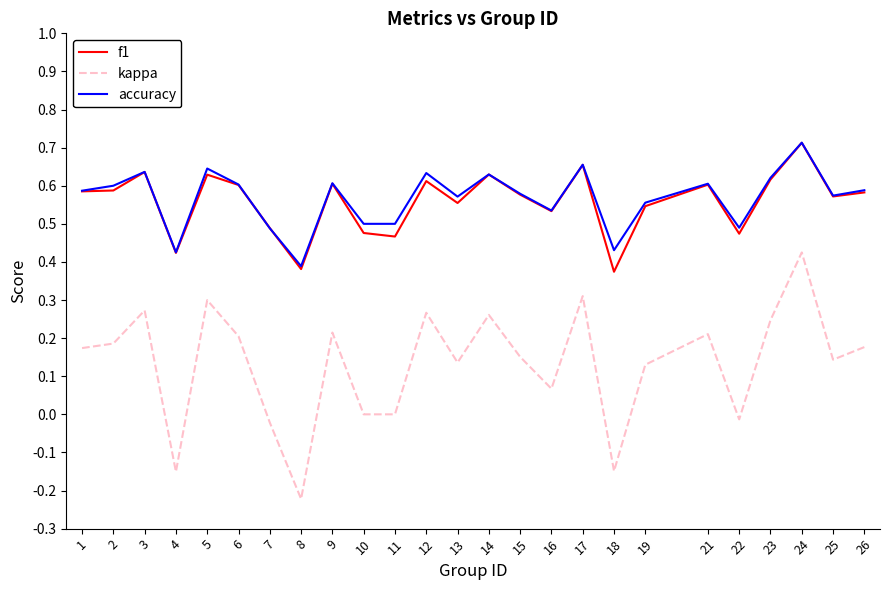

Is the value of kappa at 11 greater than the value of f1 at 17?

No